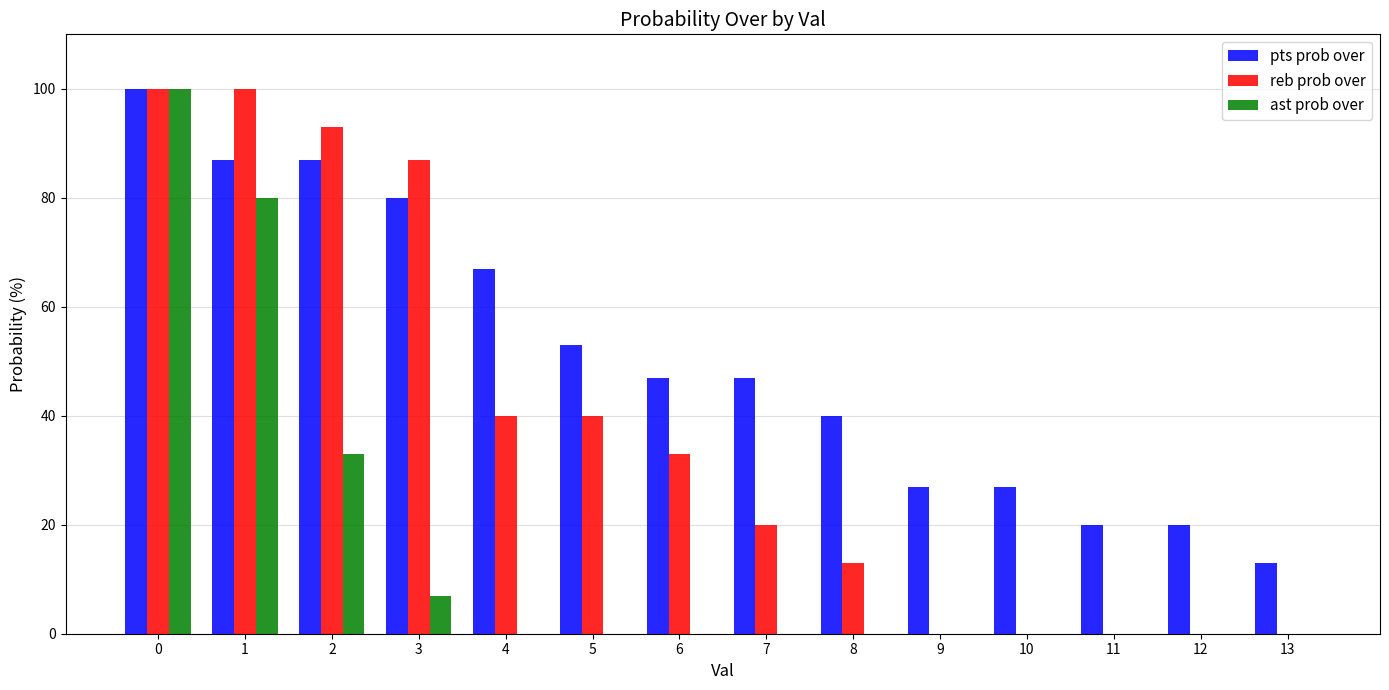

Where is pts prob over nearest to the value 56?

5